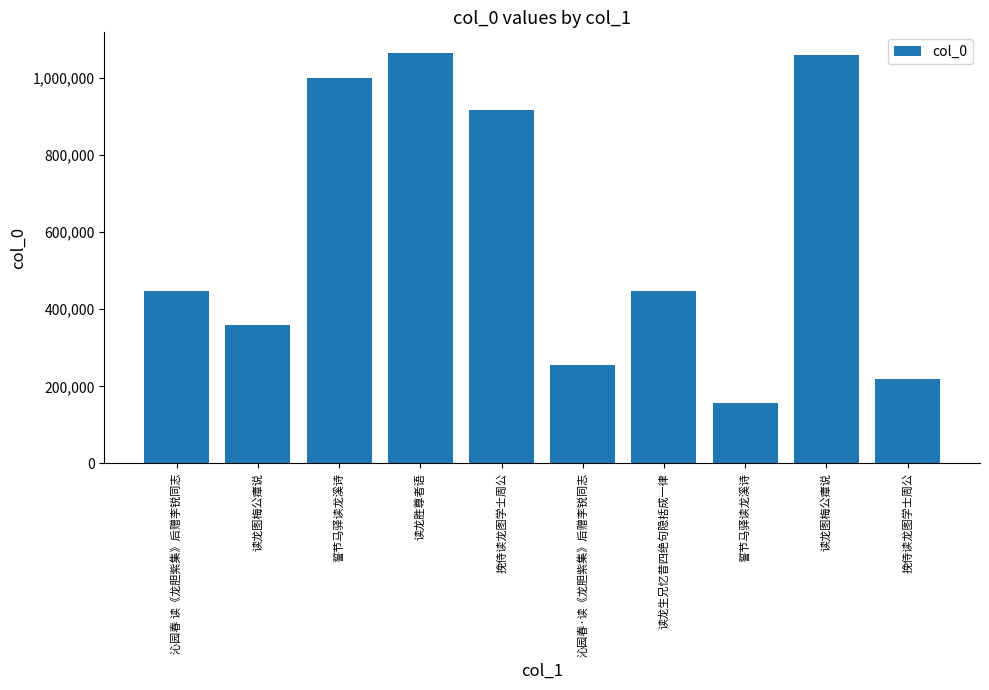

How many bars are there in total?

10